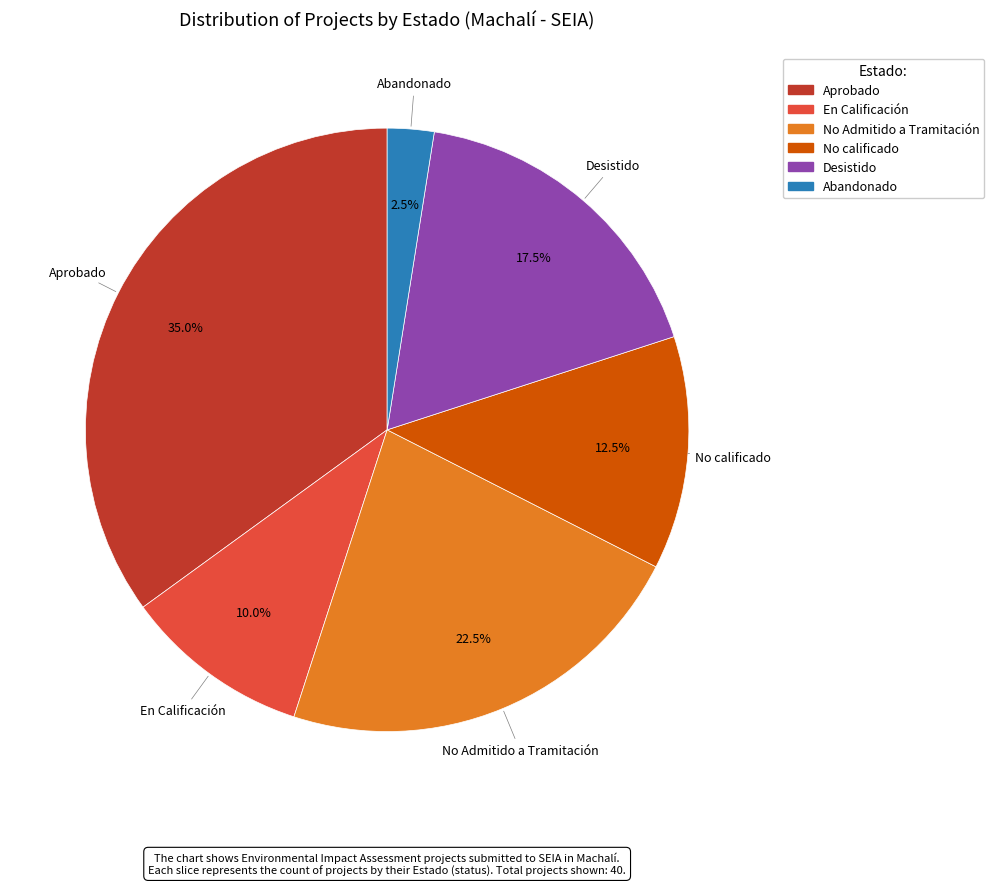

How many segments does this pie chart have?

6